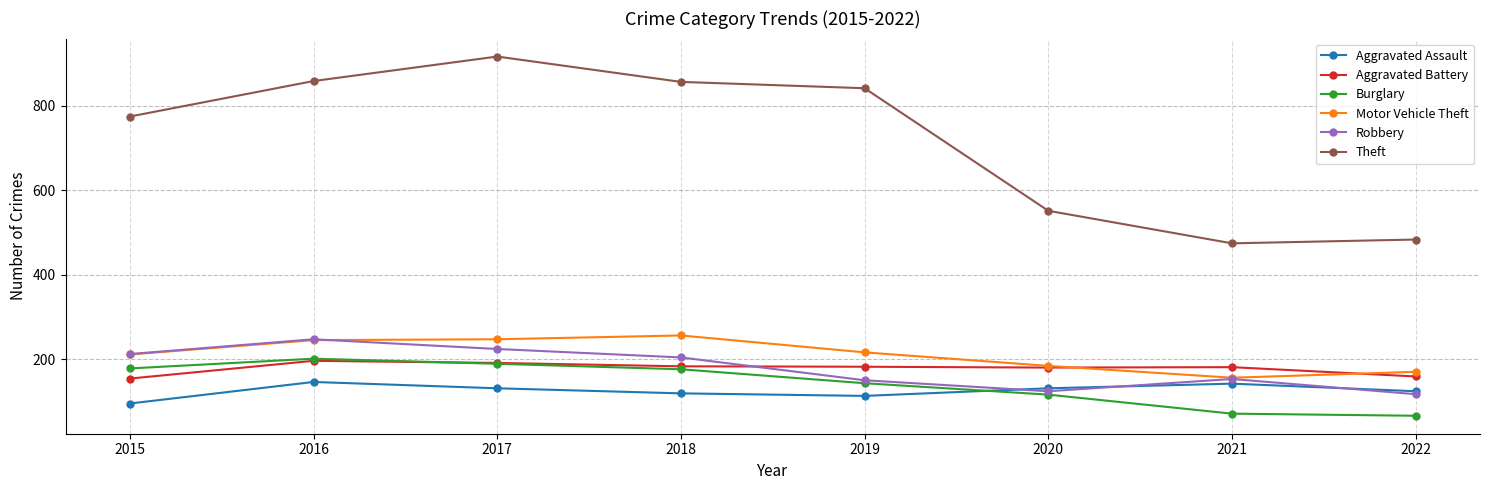

Is it true that Theft equals 1509 at 2019?

False